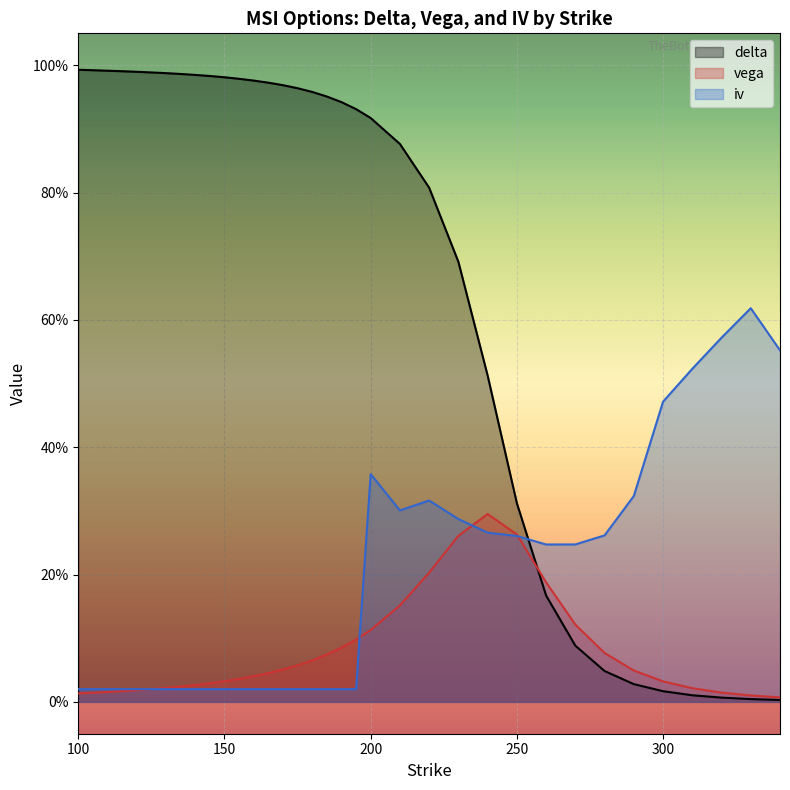

At which category is the sum across all series the highest?

200